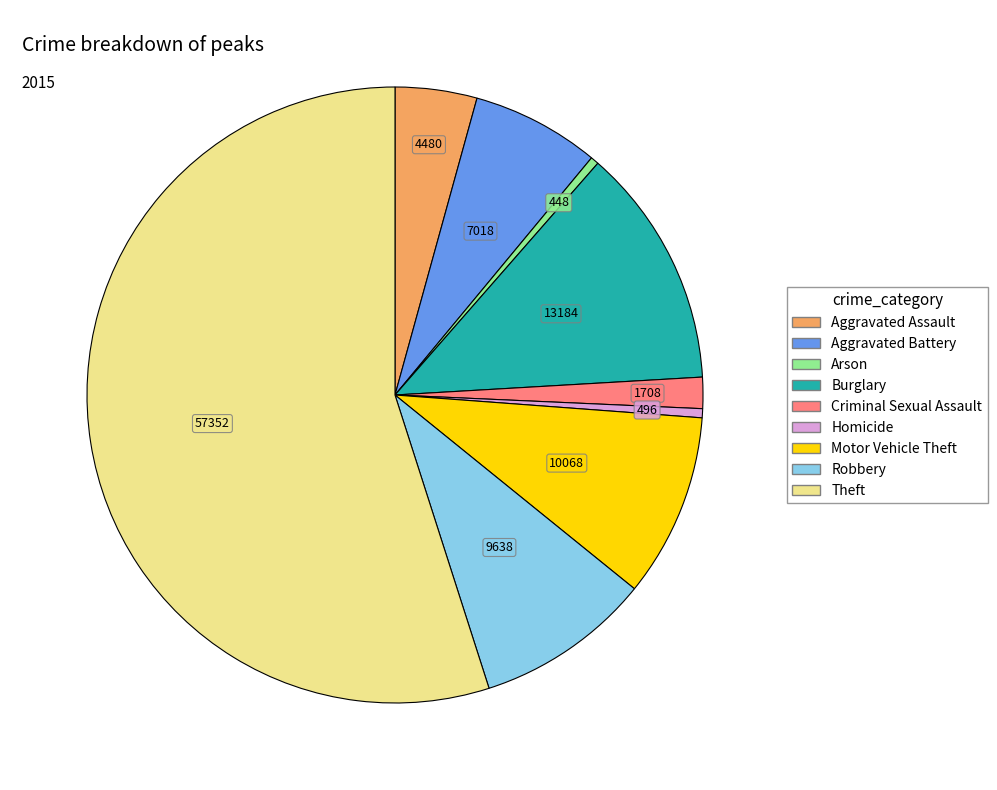

What is the ratio of the value at Robbery to the value at Arson?

21.5